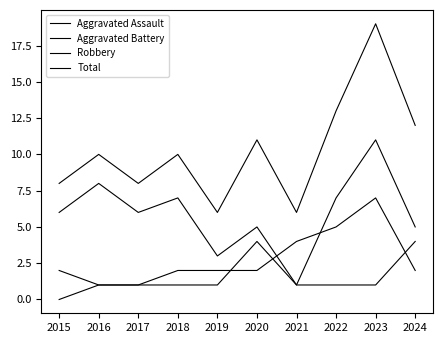

Reading left to right, list all the values displayed in this chart.

Aggravated Assault: 2015=0	2016=1	2017=1	2018=1	2019=1	2020=4	2021=1	2022=1	2023=1	2024=4
Aggravated Battery: 2015=2	2016=1	2017=1	2018=2	2019=2	2020=2	2021=4	2022=5	2023=7	2024=2
Robbery: 2015=6	2016=8	2017=6	2018=7	2019=3	2020=5	2021=1	2022=7	2023=11	2024=5
Total: 2015=8	2016=10	2017=8	2018=10	2019=6	2020=11	2021=6	2022=13	2023=19	2024=12